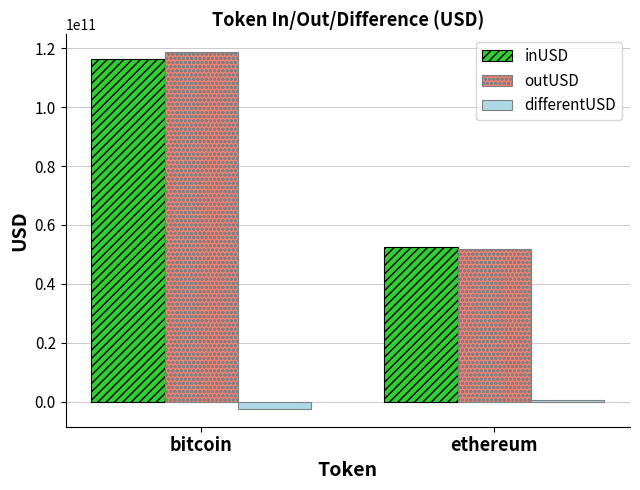

Which series changed the most between bitcoin and ethereum?

outUSD